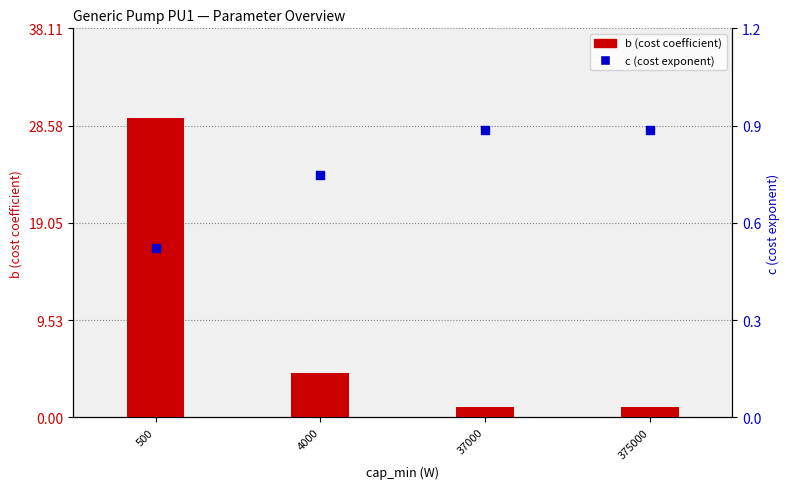

Which series reaches the maximum Y coordinate?

b